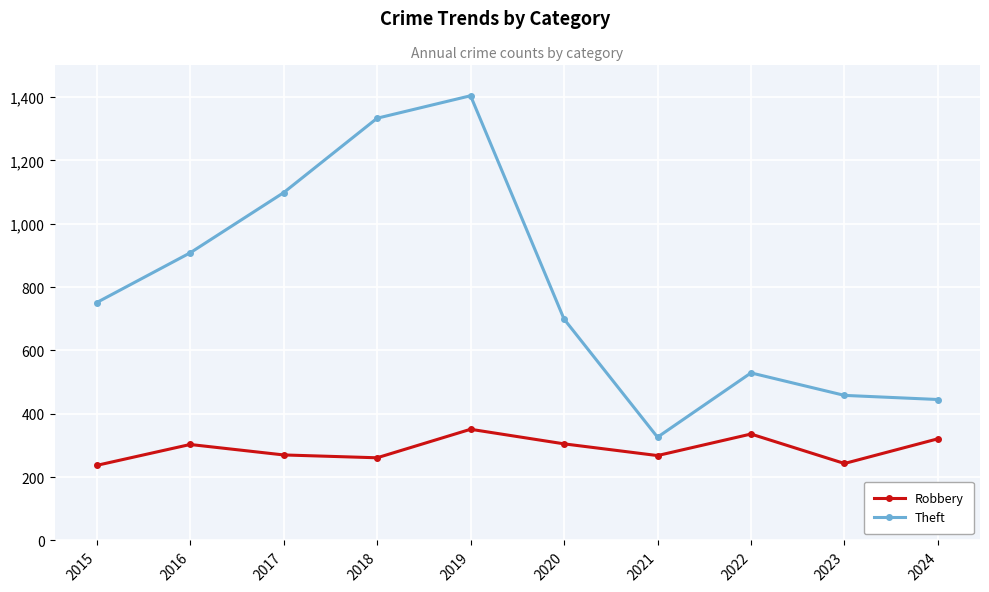

Does the chart display data point markers on the line(s)?

Yes